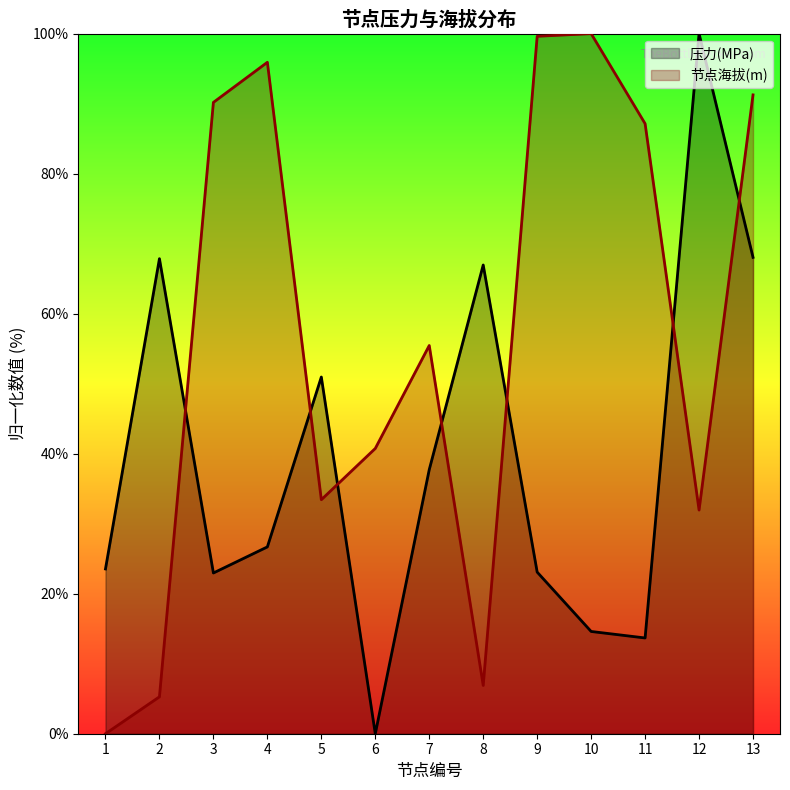

True or false: 压力(MPa) has a value of 65.6 at 7.

False